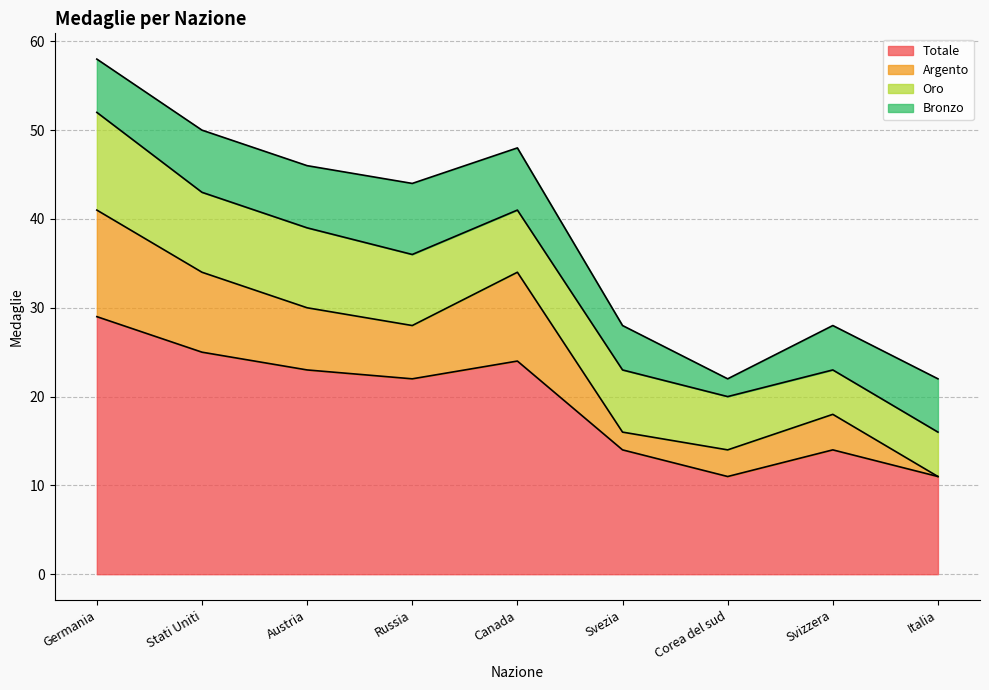

At which category does Totale reach its first local peak?

Canada